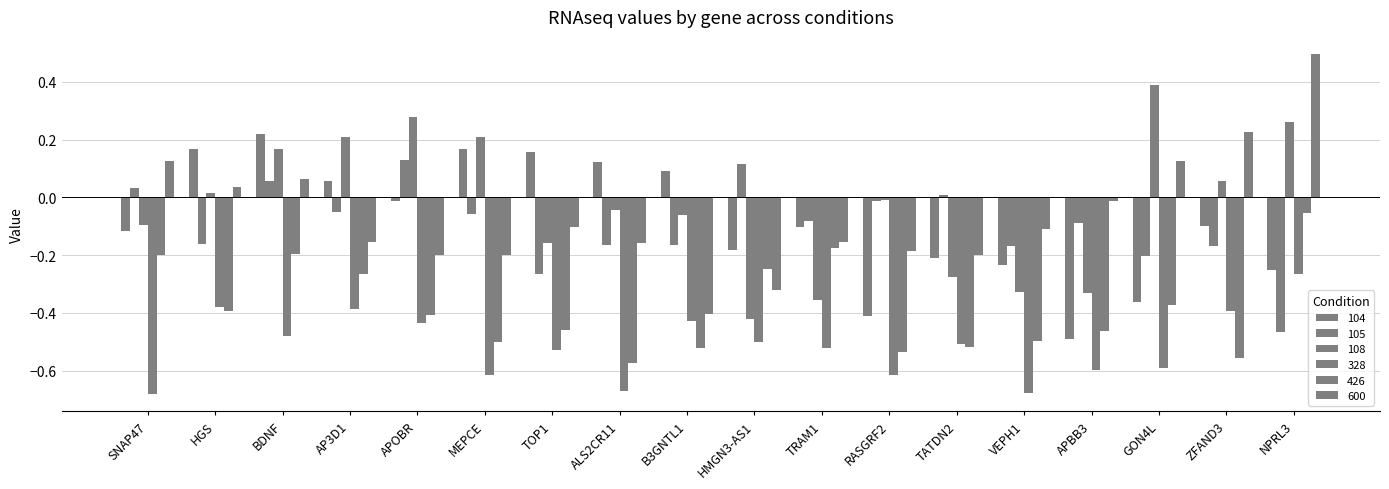

What is the sum of the 108 values at TOP1 and HGS?

-0.1